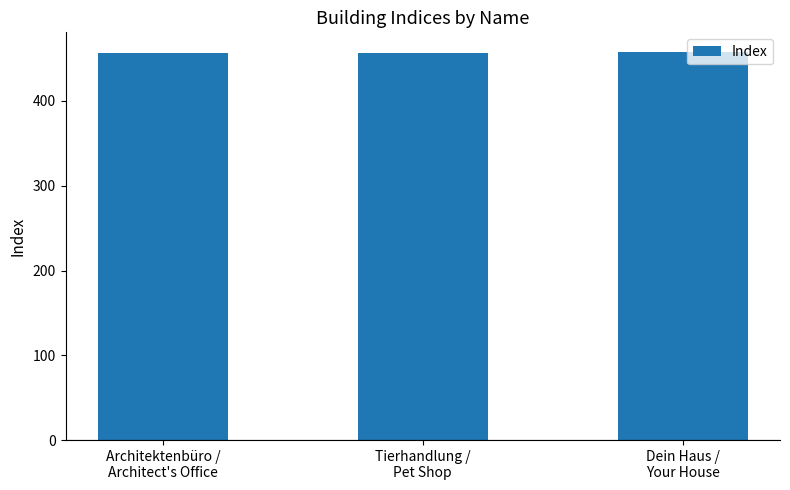

What is the sum of all values?

1371